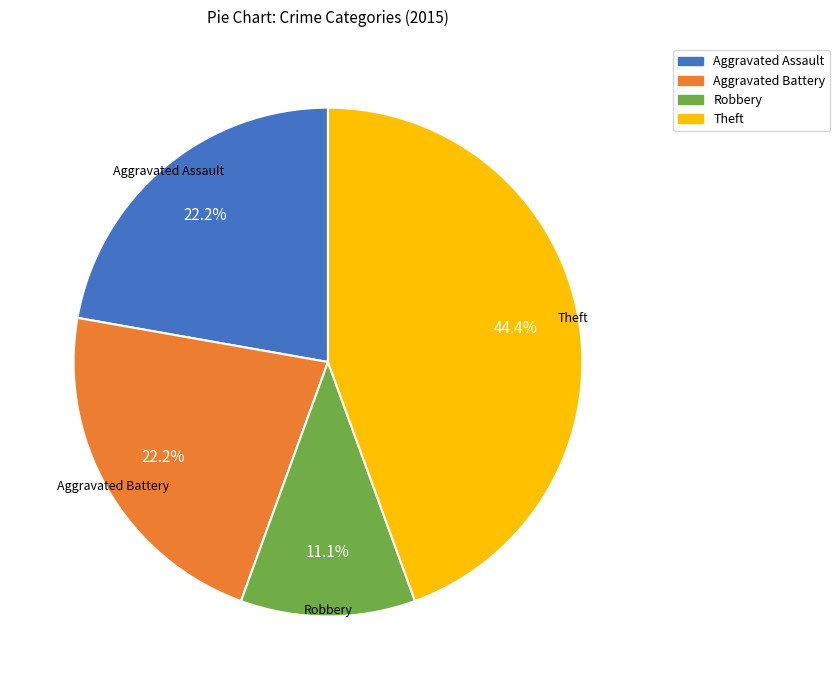

Is there a majority slice in this chart?

No